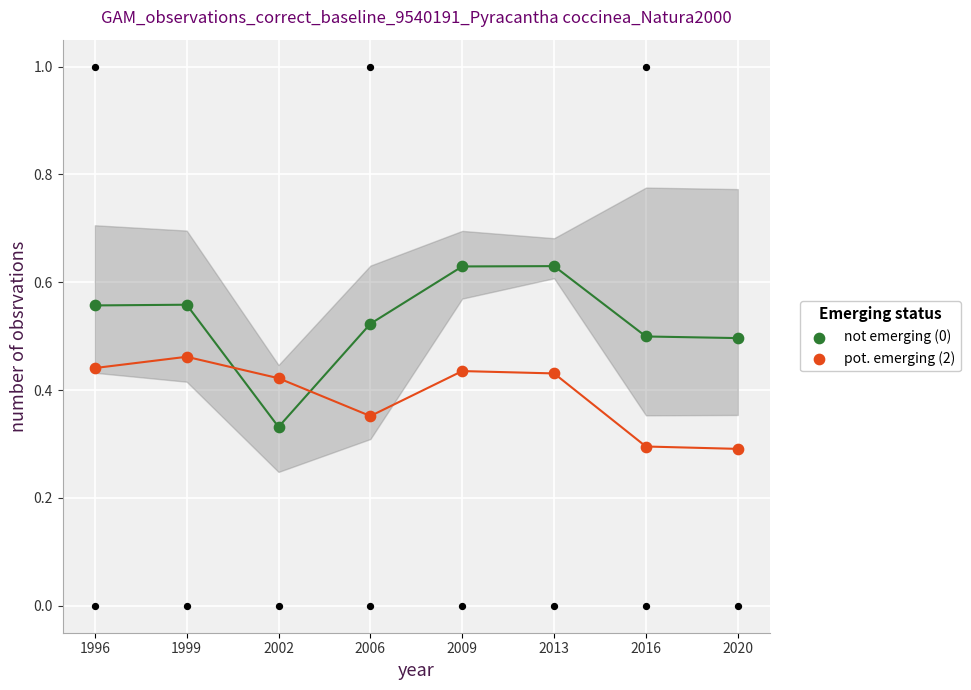

What are all the series names shown in the legend?

not emerging (0), pot. emerging (2)